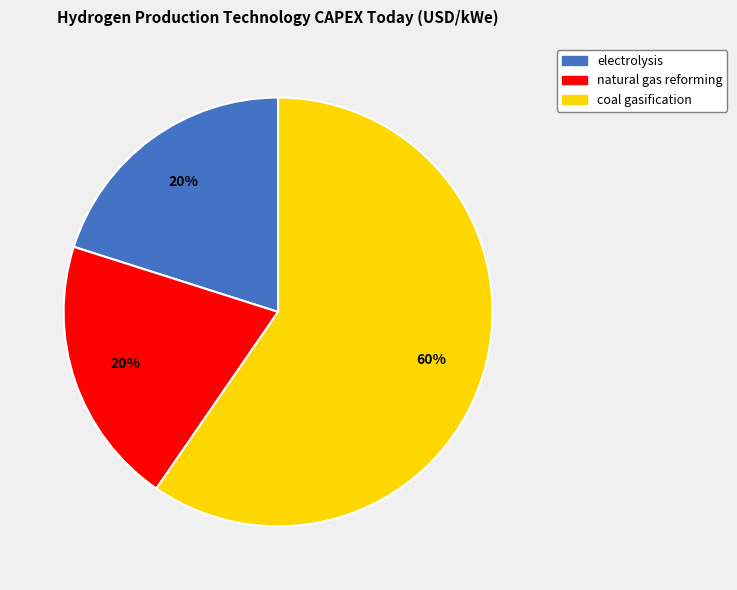

Do coal gasification and natural gas reforming together represent more than half of the pie?

Yes